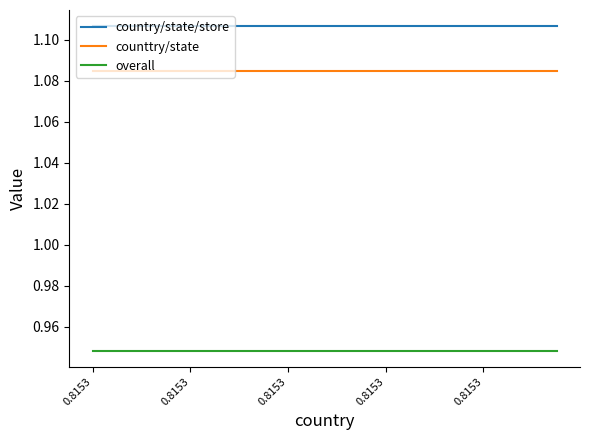

True or false: counttry/state and country/state/store intersect in this chart.

False